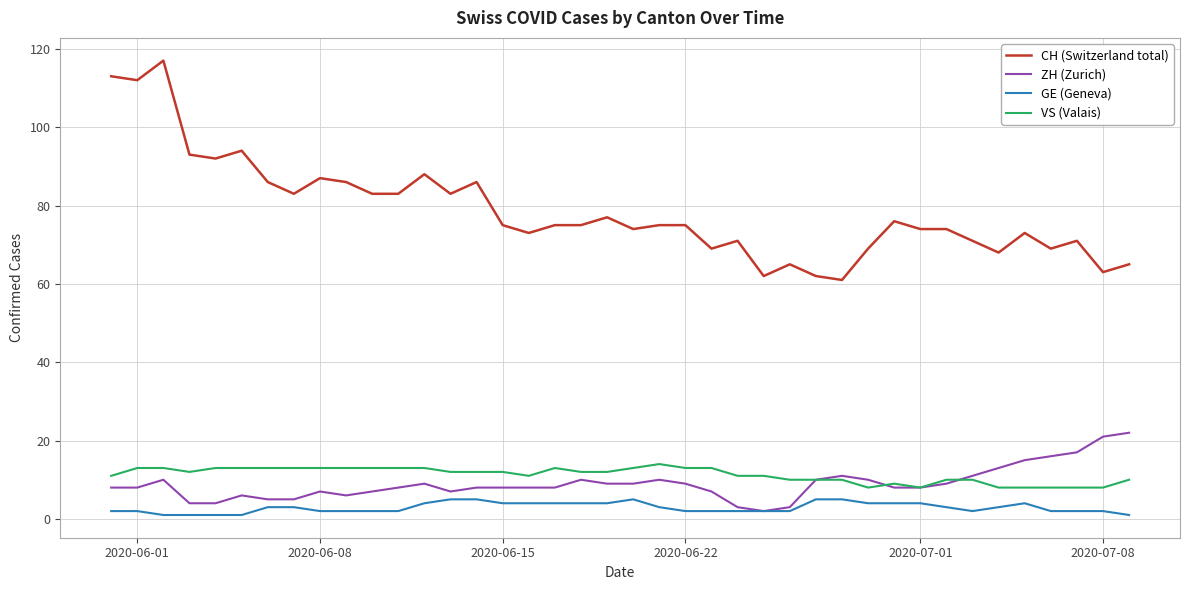

Which series has the largest total across all categories?

CH (Switzerland total)